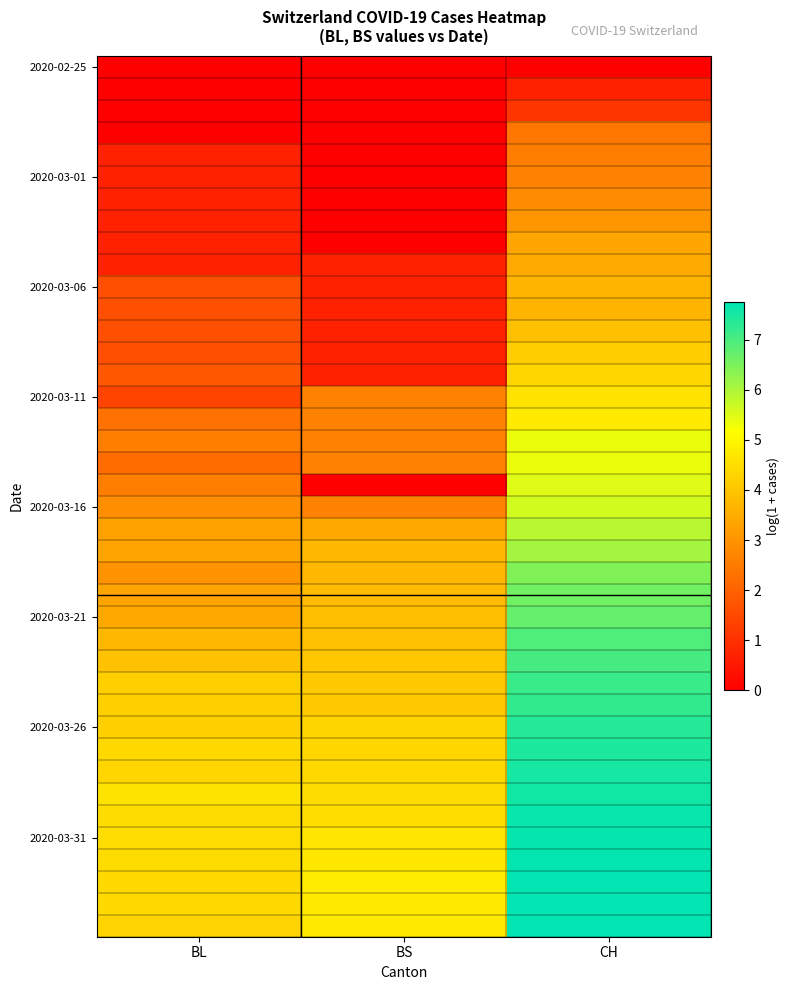

At which category is the sum across all series the highest?

CH